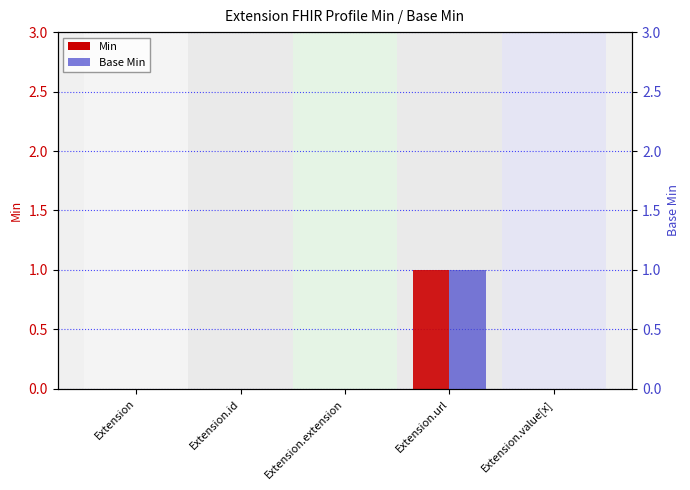

What is the difference between the maximum and second lowest values in the Min series?

1